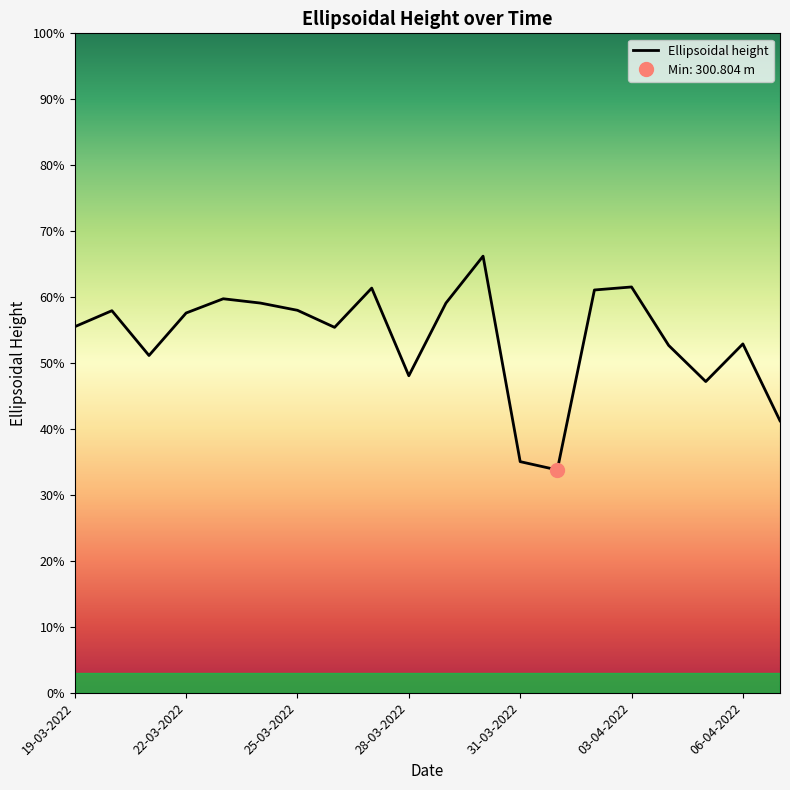

What is the sum of the values at 01-04-2022 and 05-04-2022?

601.6